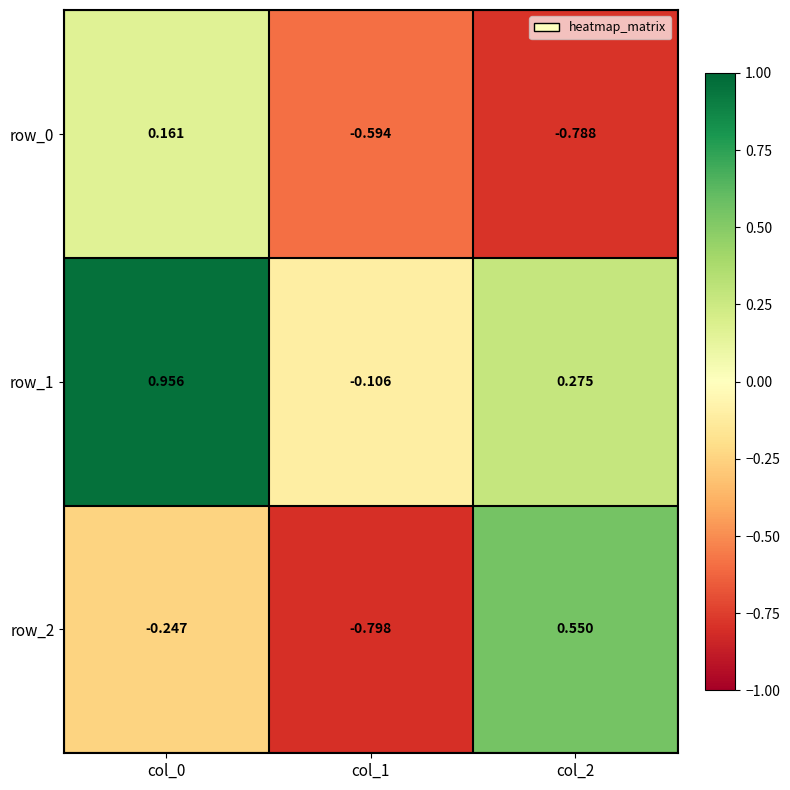

Rank the series at col_2 from highest to lowest value.

row_2, row_1, row_0